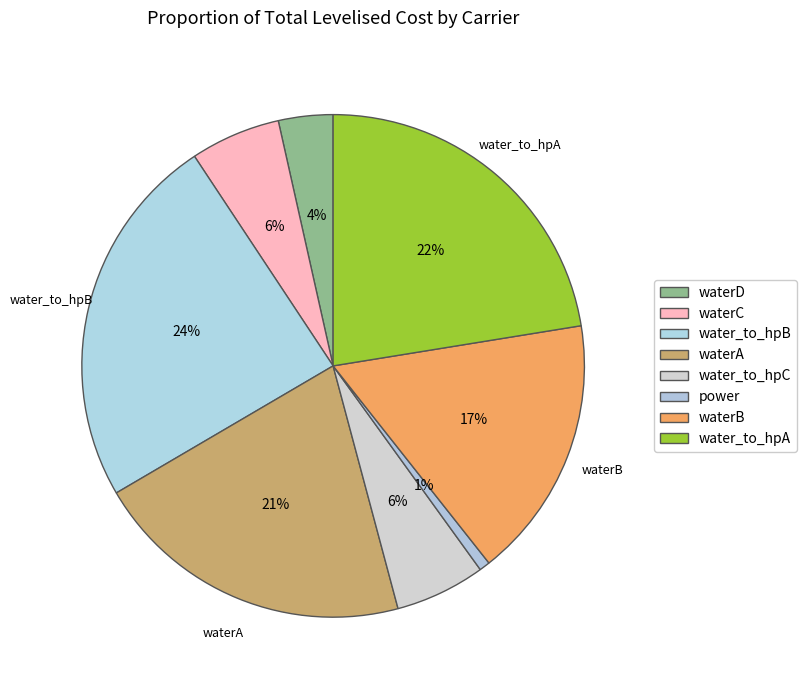

To the nearest percent, what is the combined percentage of power and waterD?

4%